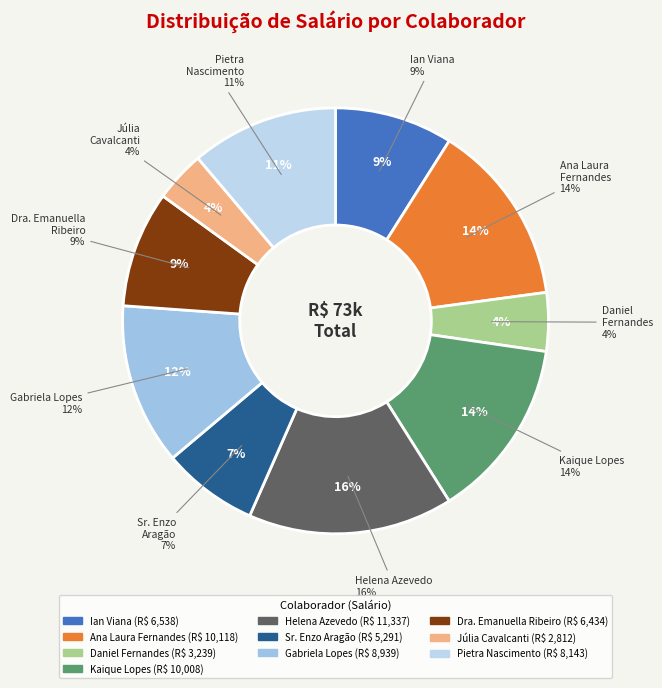

Rank the categories by value from lowest to highest.

Júlia Cavalcanti, Daniel Fernandes, Sr. Enzo Aragão, Dra. Emanuella Ribeiro, Ian Viana, Pietra Nascimento, Gabriela Lopes, Kaique Lopes, Ana Laura Fernandes, Helena Azevedo